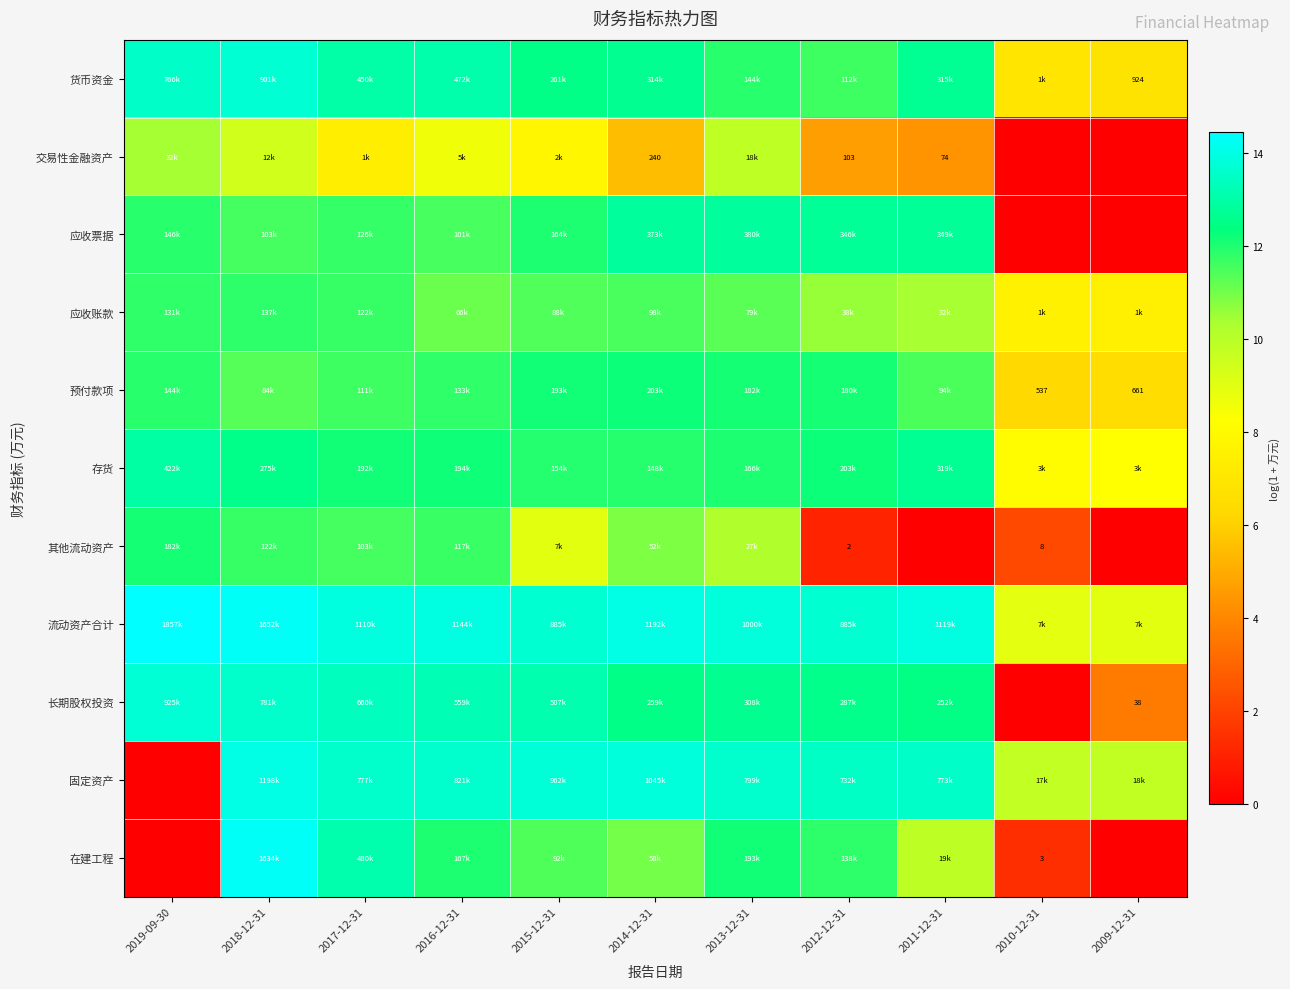

True or false: 流动资产合计 has a value of 9.1 at 2014-12-31.

False